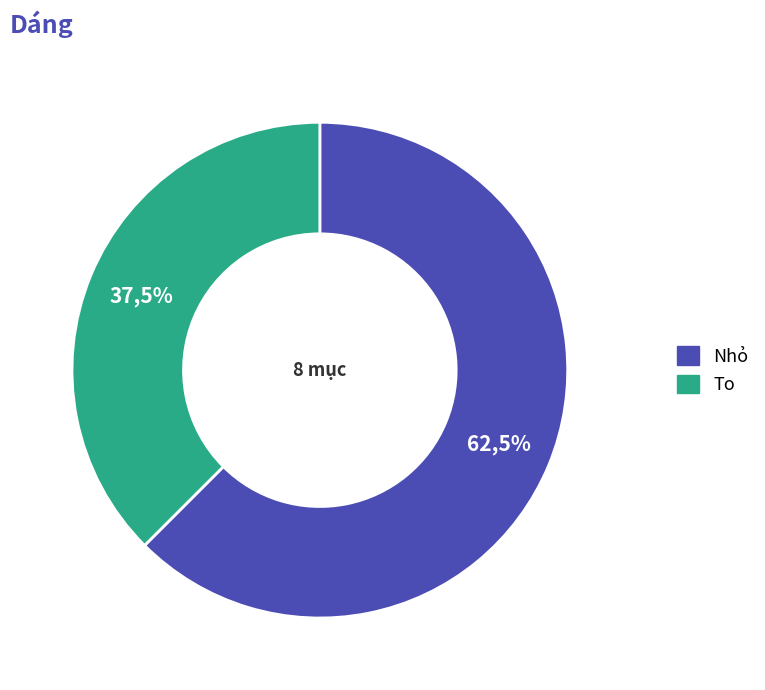

How many slices are in this pie chart?

2